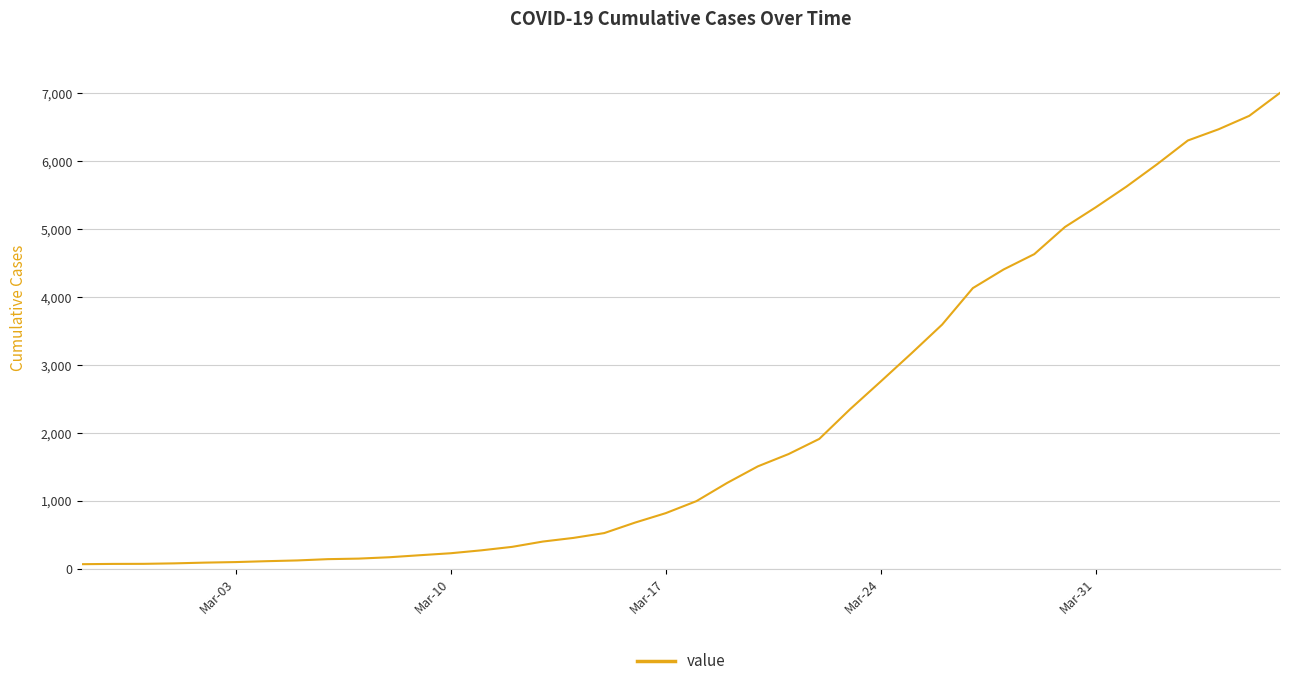

Does the chart have visible grid lines?

Yes